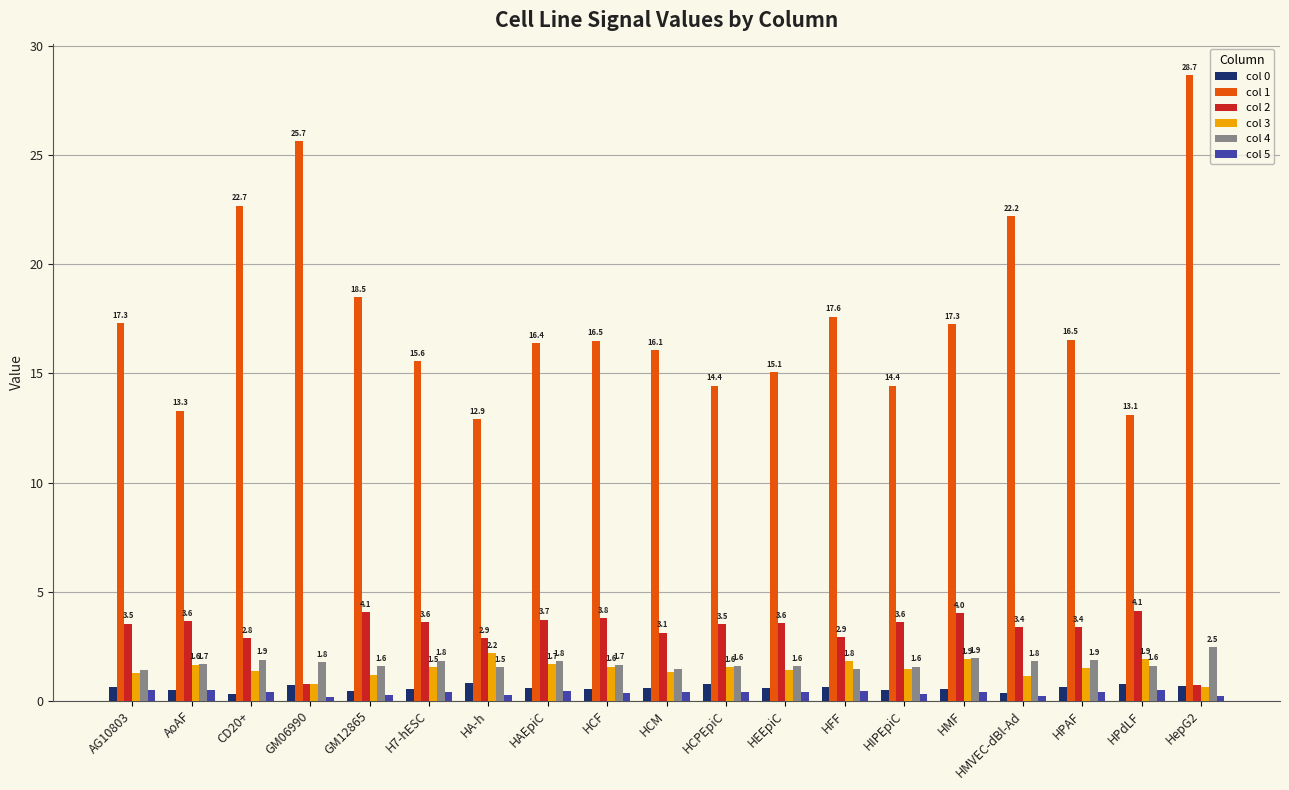

What is the value of the col 2 bar at the 12th from the left?

3.6